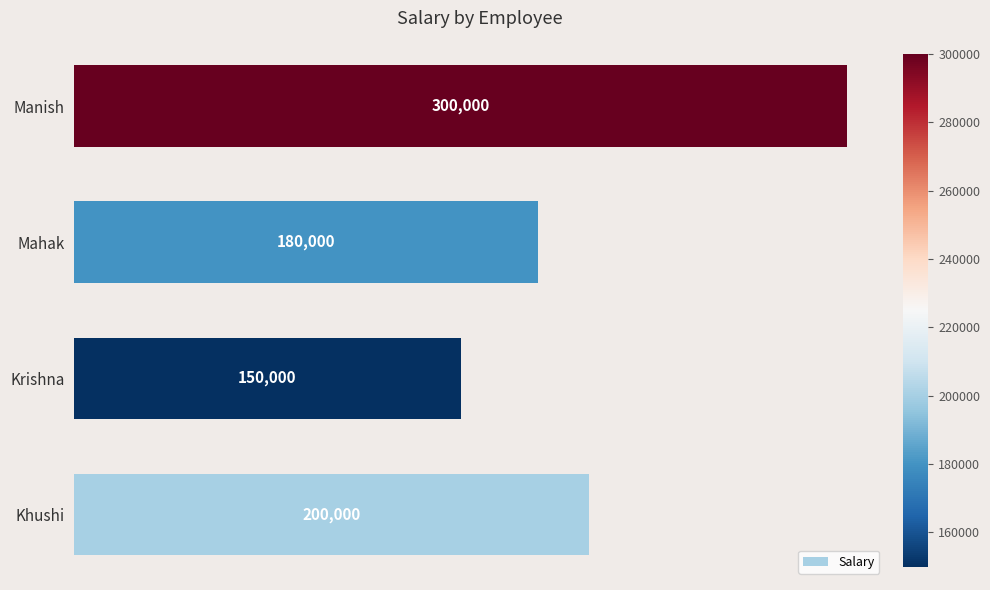

How many values are between 180000 and 300000?

3